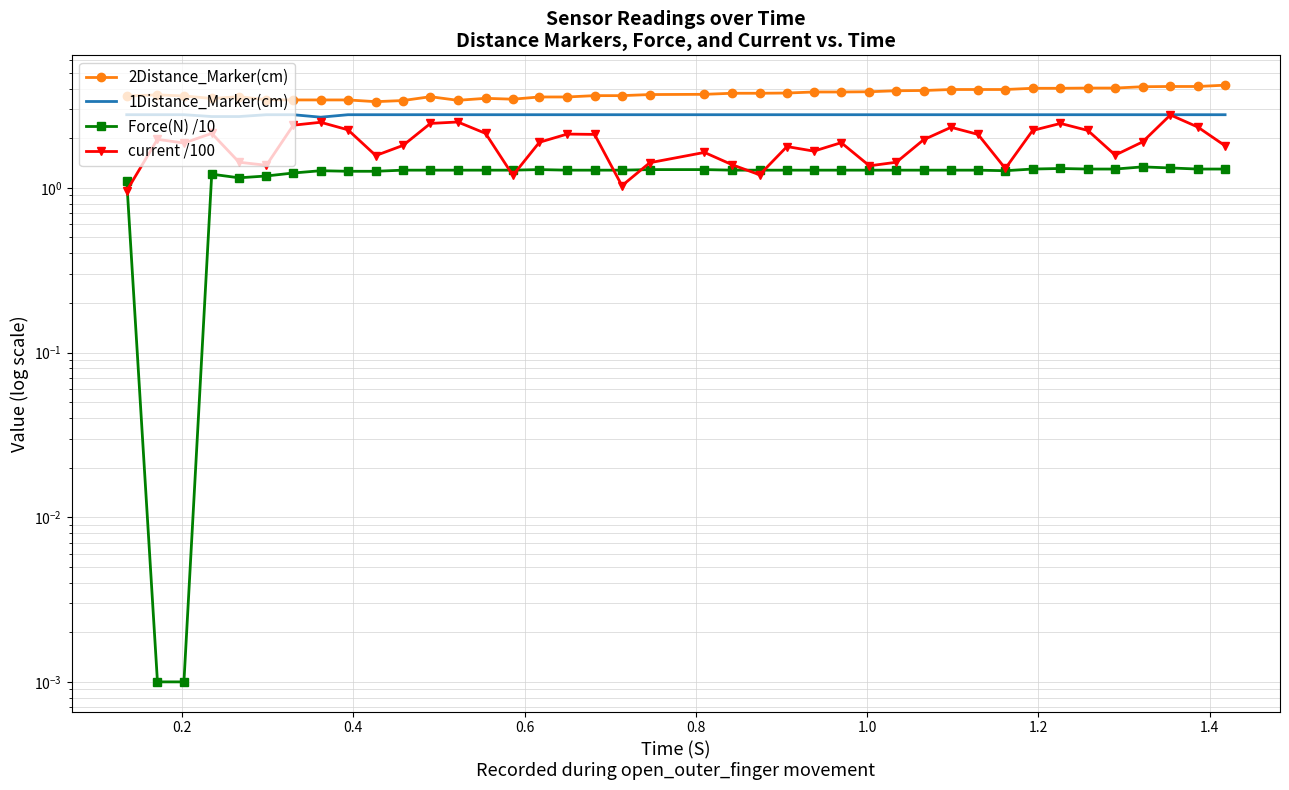

Where is the first local maximum for current /100?

0.2